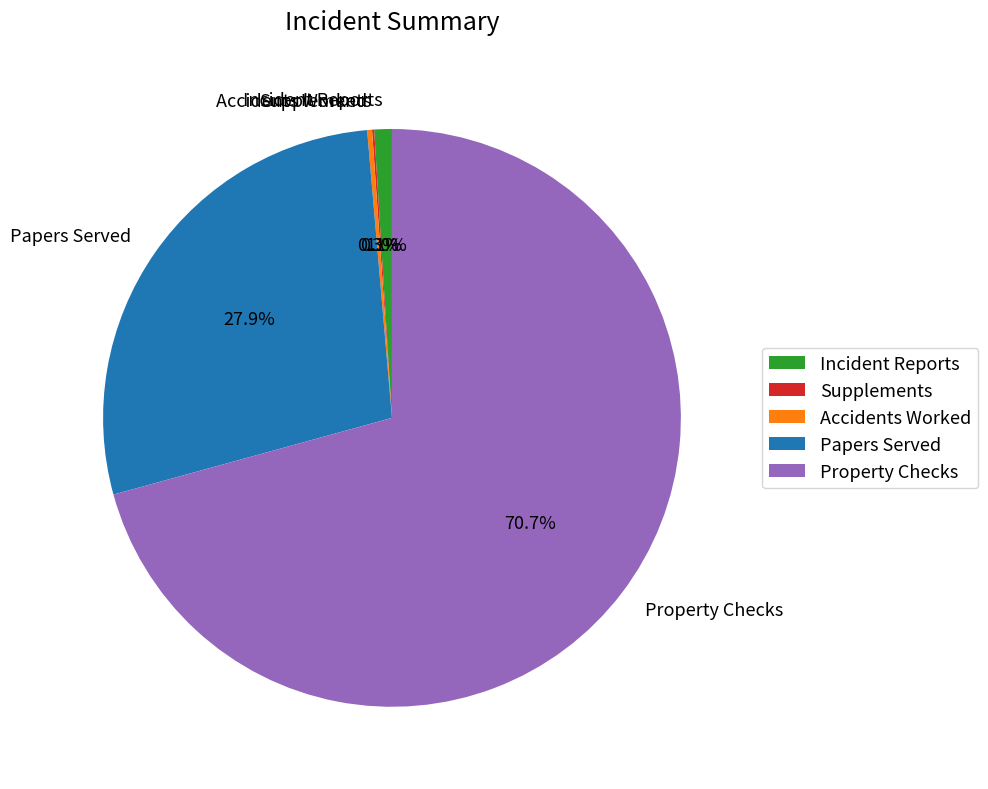

To the nearest percent, what percentage of the pie is Papers Served?

28%